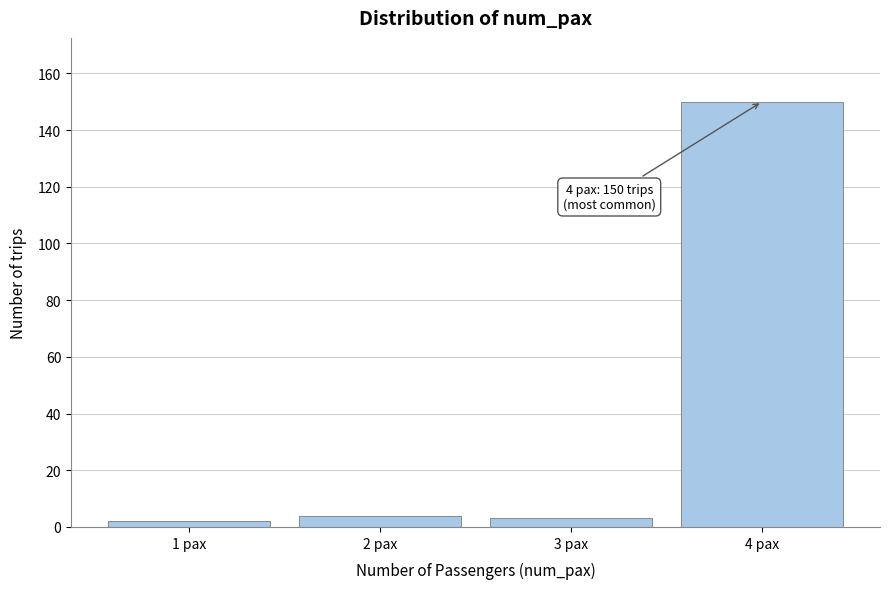

Reading left to right, list all the values displayed in this chart.

1 pax=2	2 pax=4	3 pax=3	4 pax=150